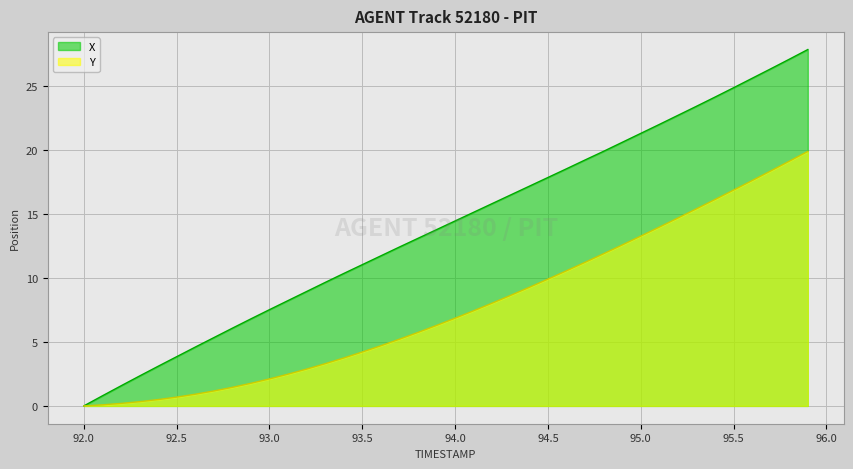

What is the sum of all X values?

562.2